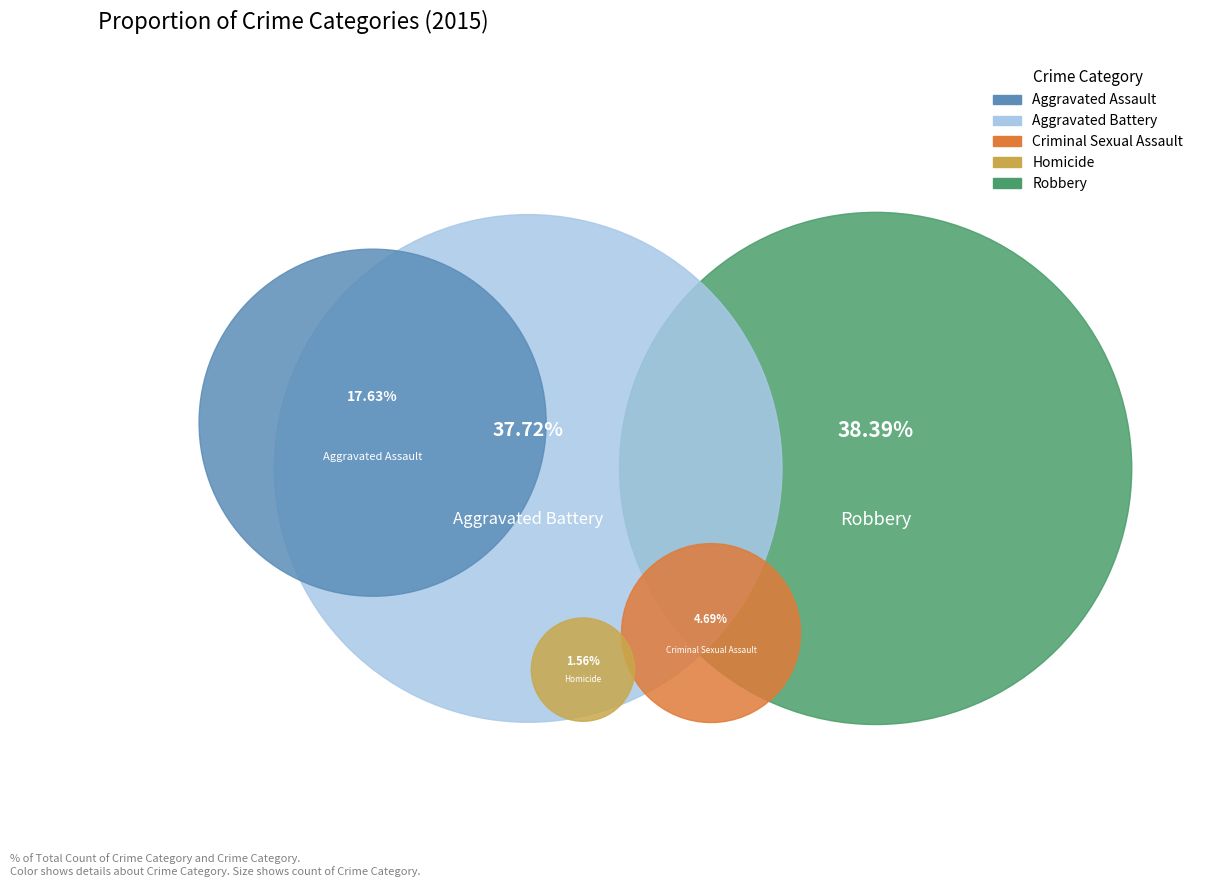

What percentage is the Aggravated Assault slice, to the nearest percent?

18%